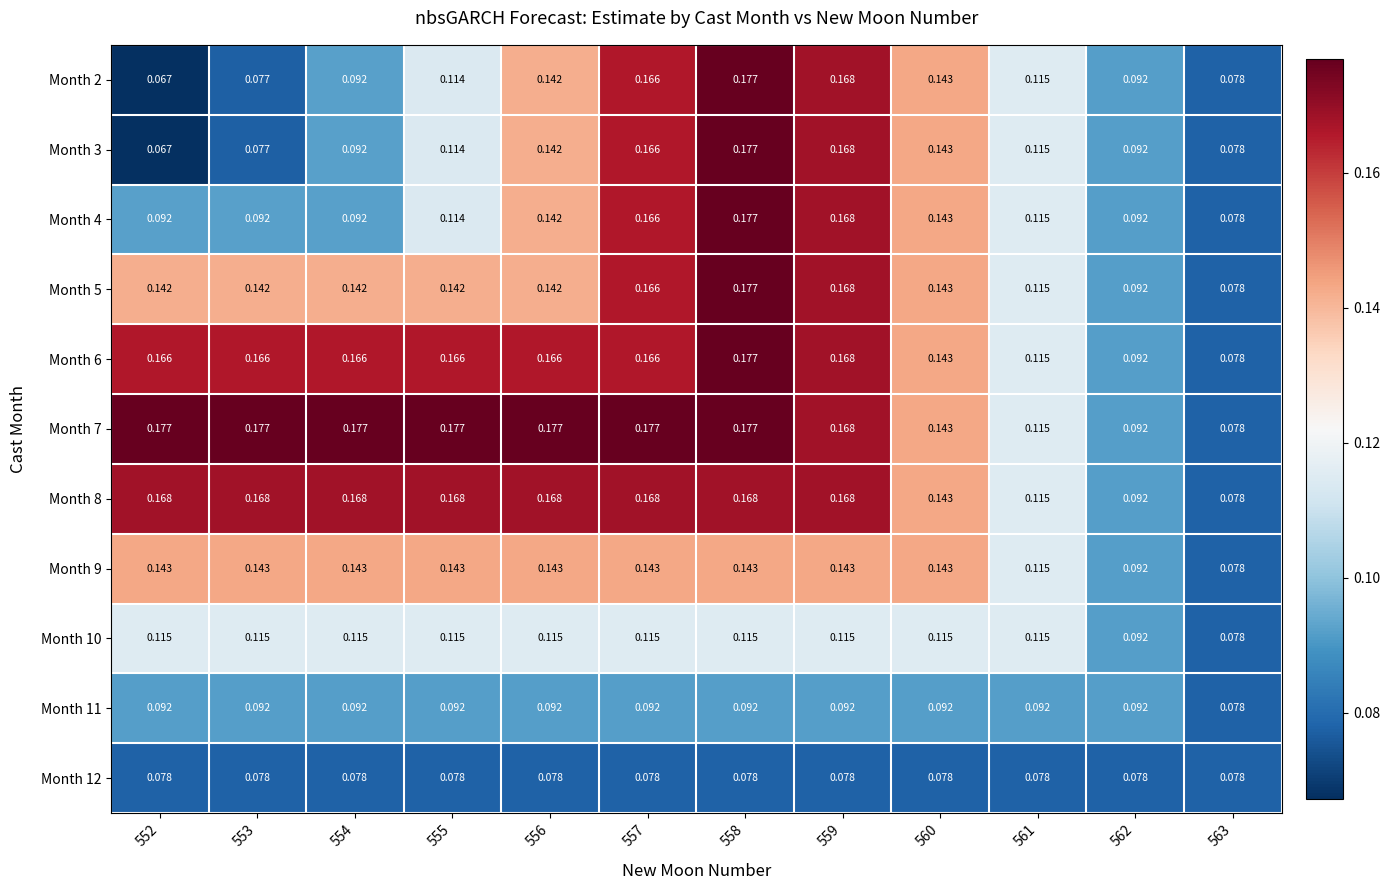

Count the number of data series in this chart.

11